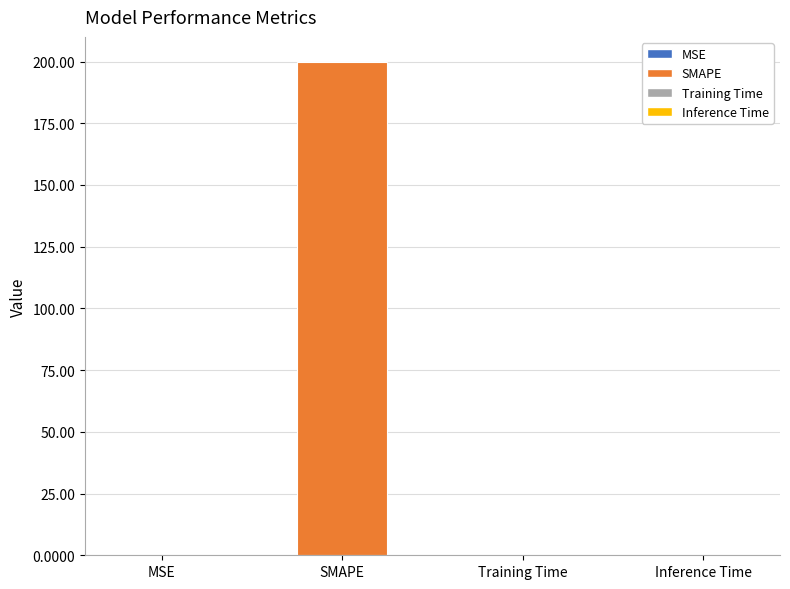

The value at Training Time is 0.0. True or false?

True